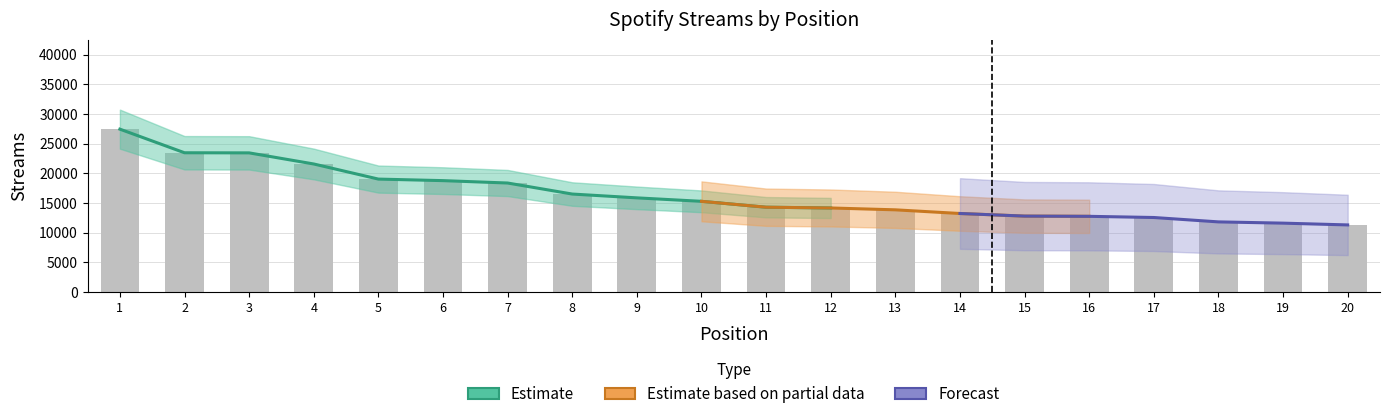

At which category does the chart reach its peak across all series?

1